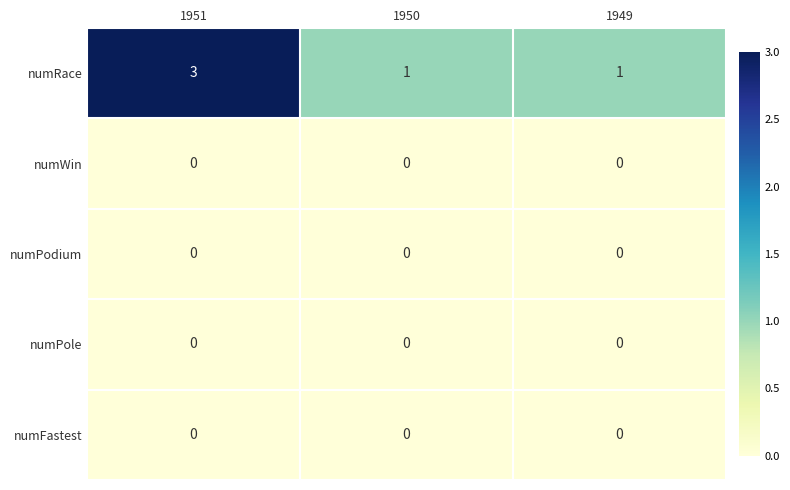

What is the greatest value displayed?

3